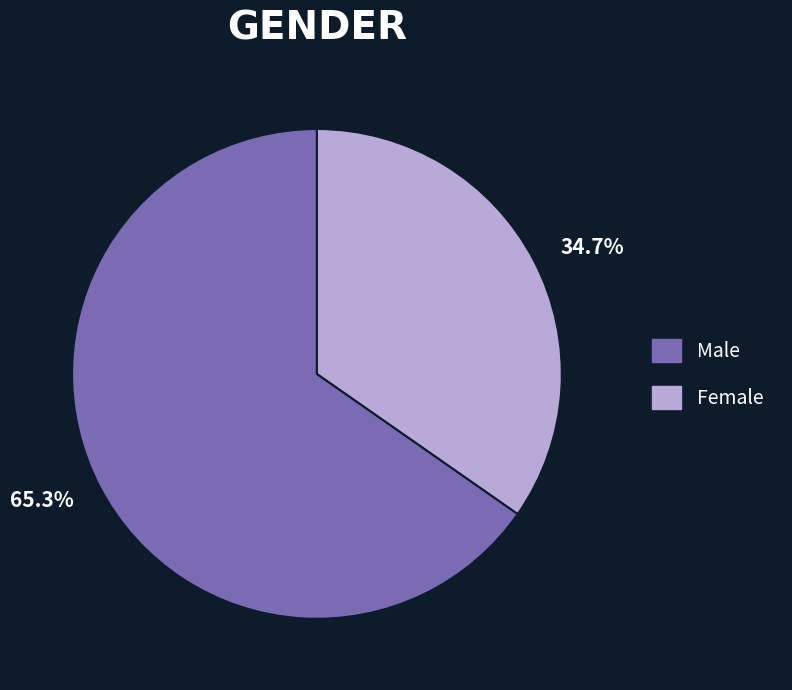

How many slices are in this pie chart?

2